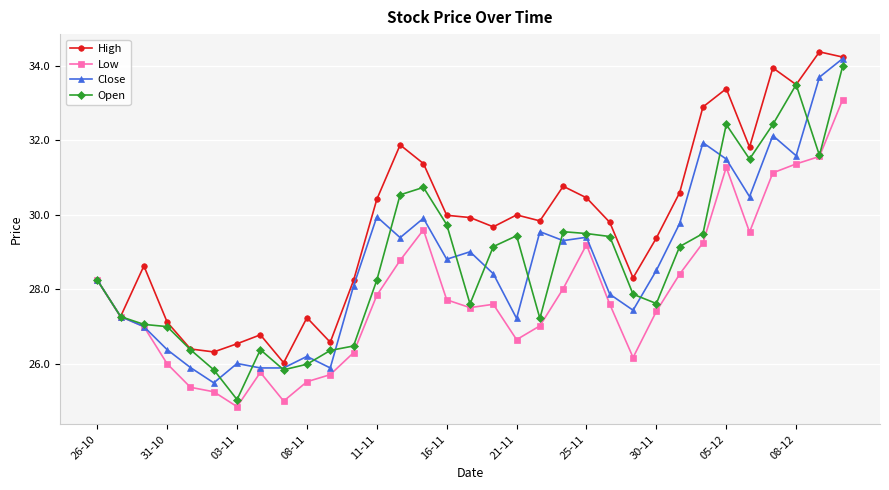

Does the chart display data point markers on the line(s)?

Yes